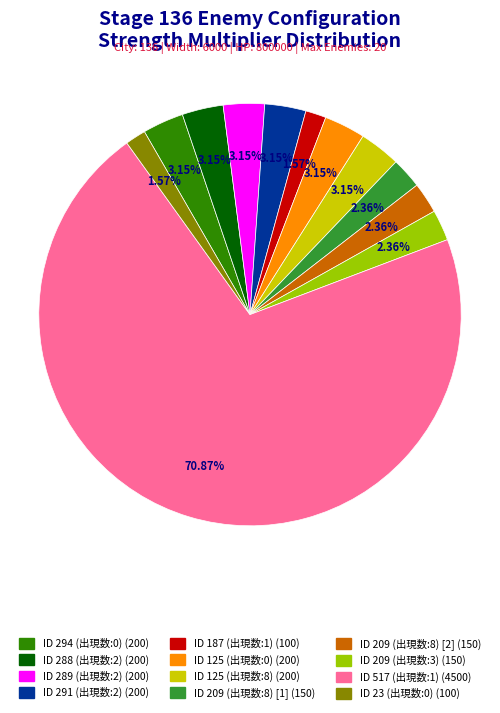

To the nearest percent, what portion does ID 209 (出現数:3) represent?

2%